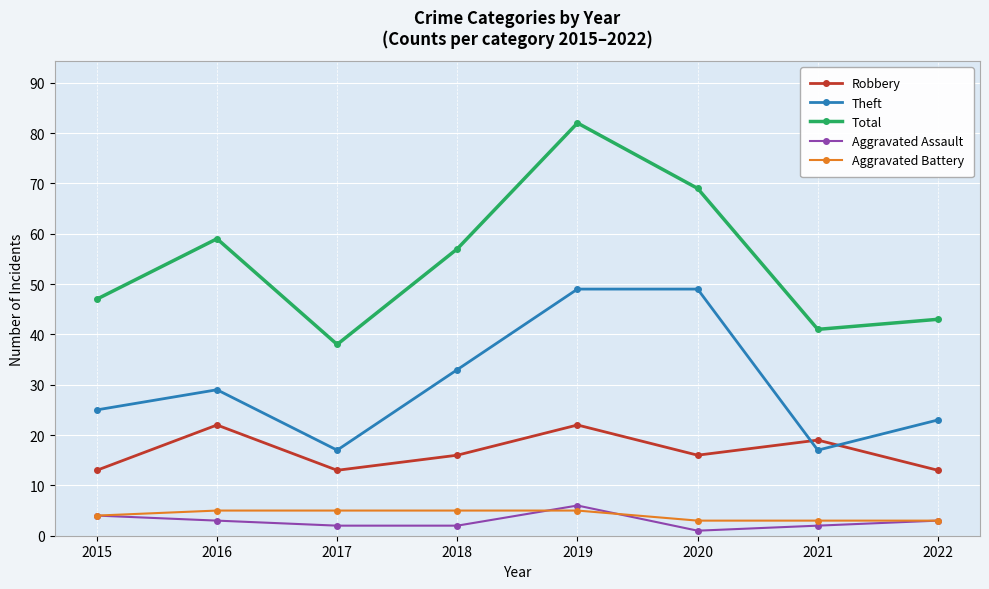

What is the sum of all Robbery values?

134